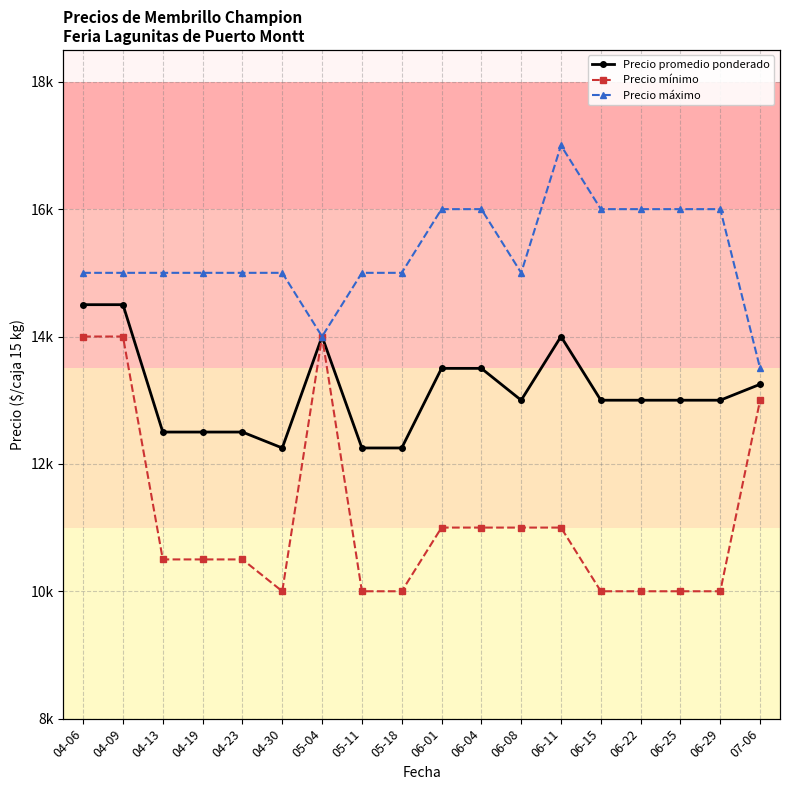

In Precio promedio ponderado, how many points are higher than both neighbors (excluding endpoints)?

2